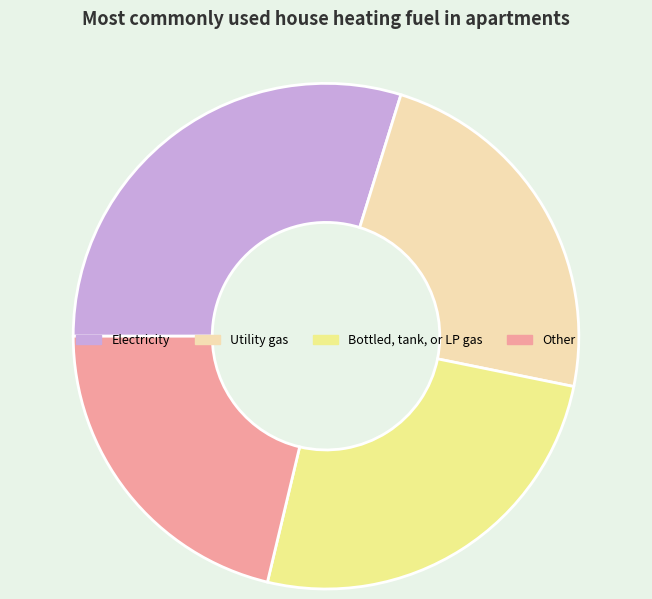

How many slices are in this pie chart?

4